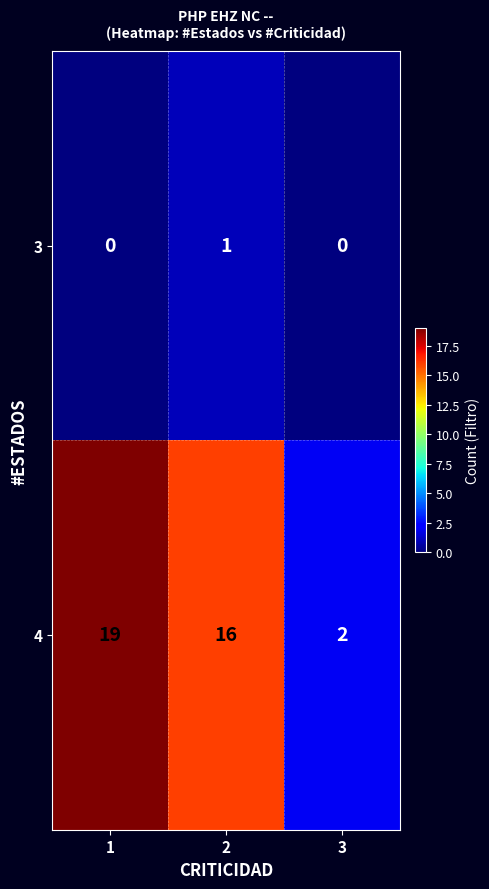

What is the maximum value for 4?

19